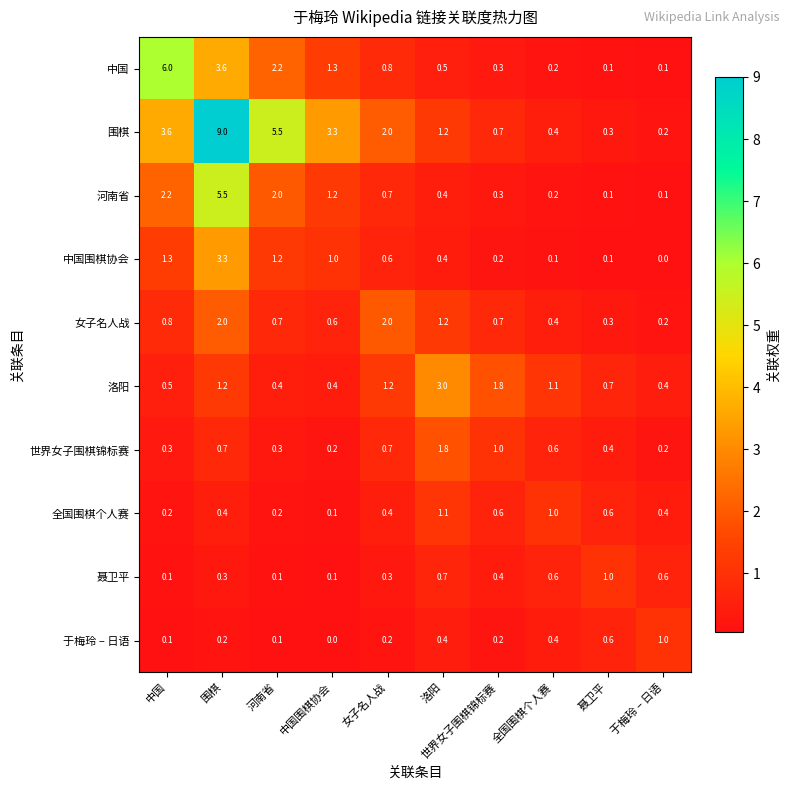

At which category does the chart reach its peak across all series?

围棋